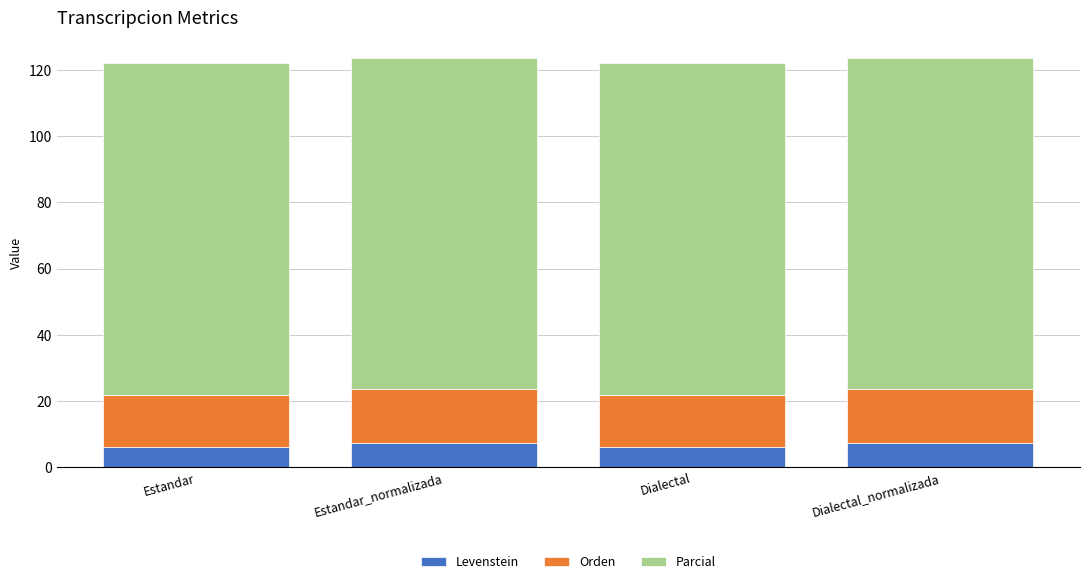

The Levenstein series shows 7.4 at Estandar_normalizada. True or false?

True